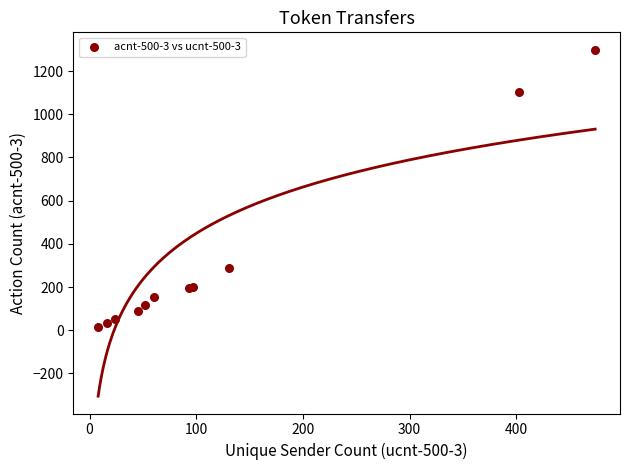

What Y value in the scatter plot is closest to 657?

287